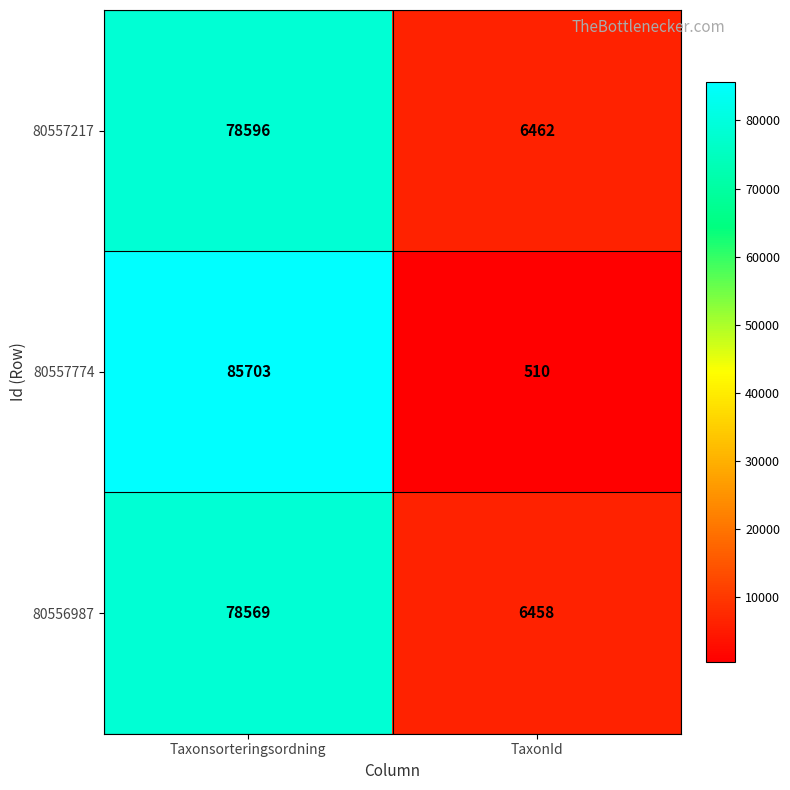

What is the difference between the 80557774 values at Taxonsorteringsordning and TaxonId?

85193